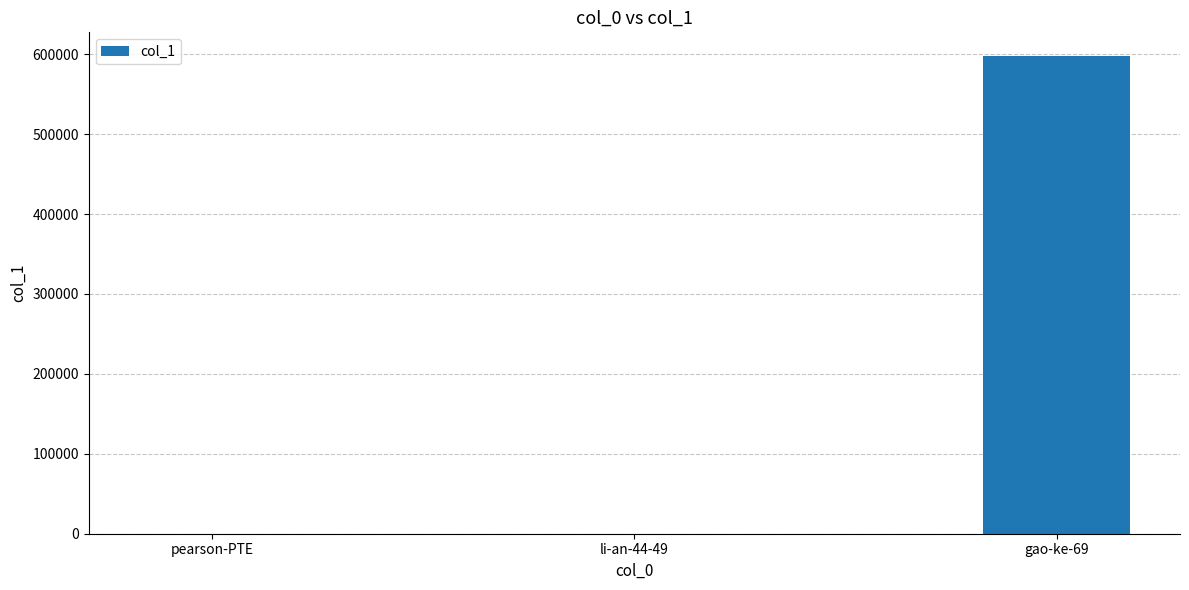

Where is the data nearest to the value 298765?

pearson-PTE